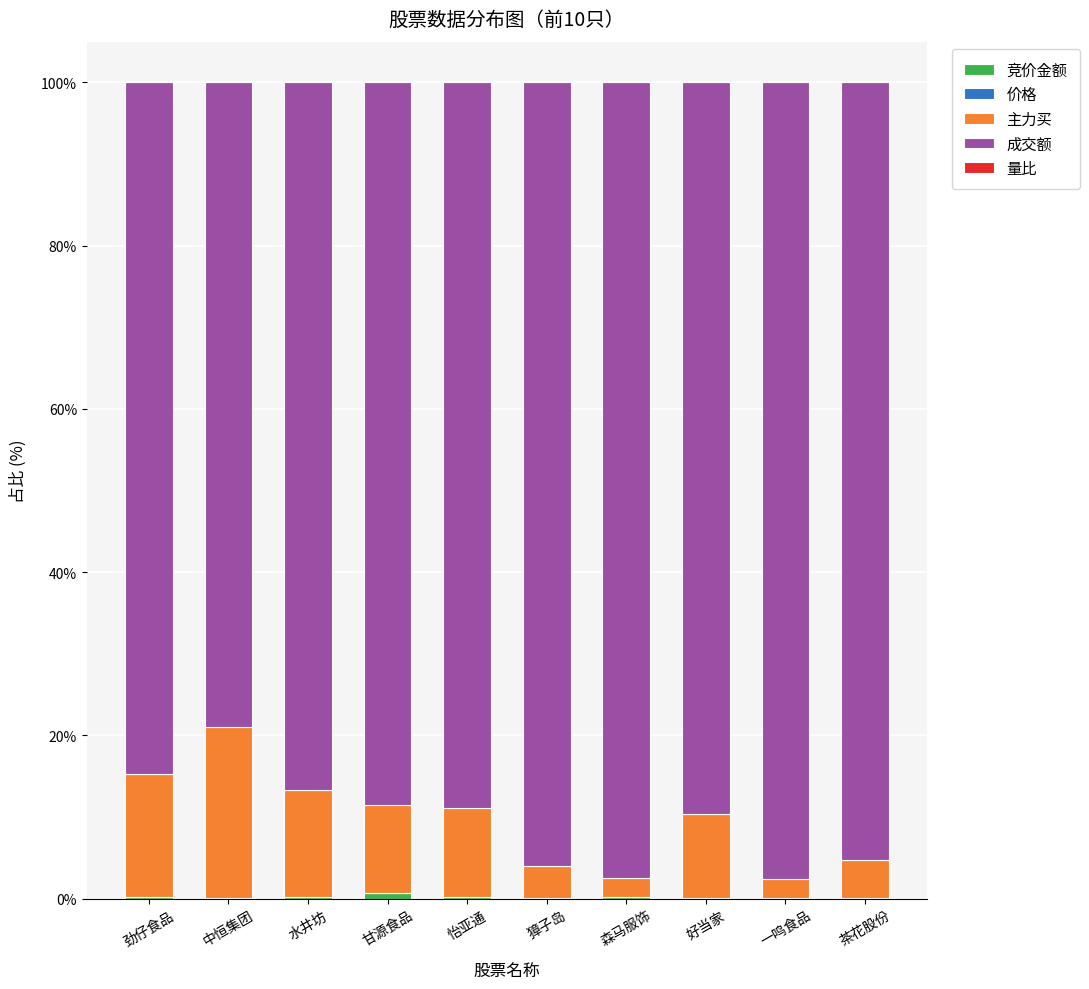

Which series has the largest total across all categories?

成交额